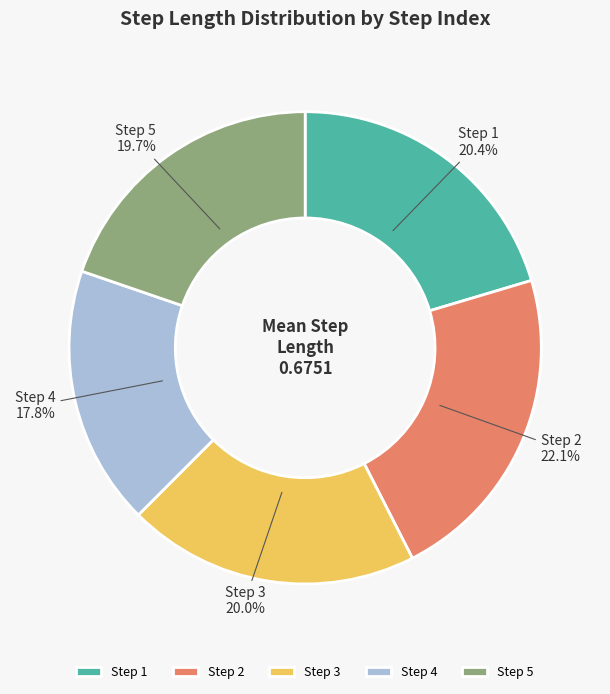

Which has a higher value, Step 4 or Step 2?

Step 2